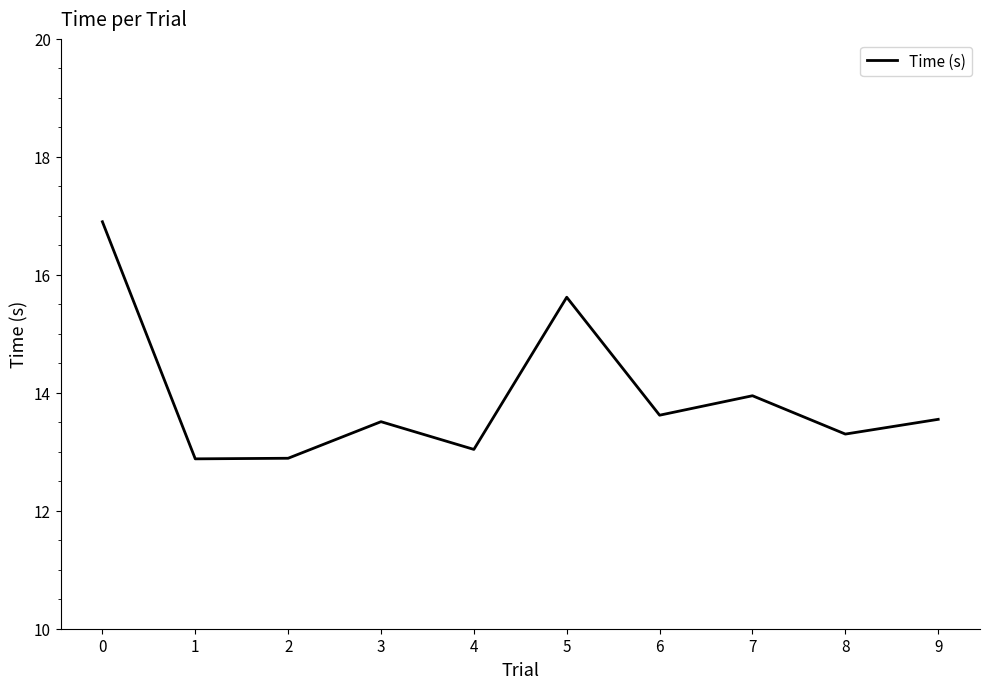

The value at 9 is 3.3. True or false?

False